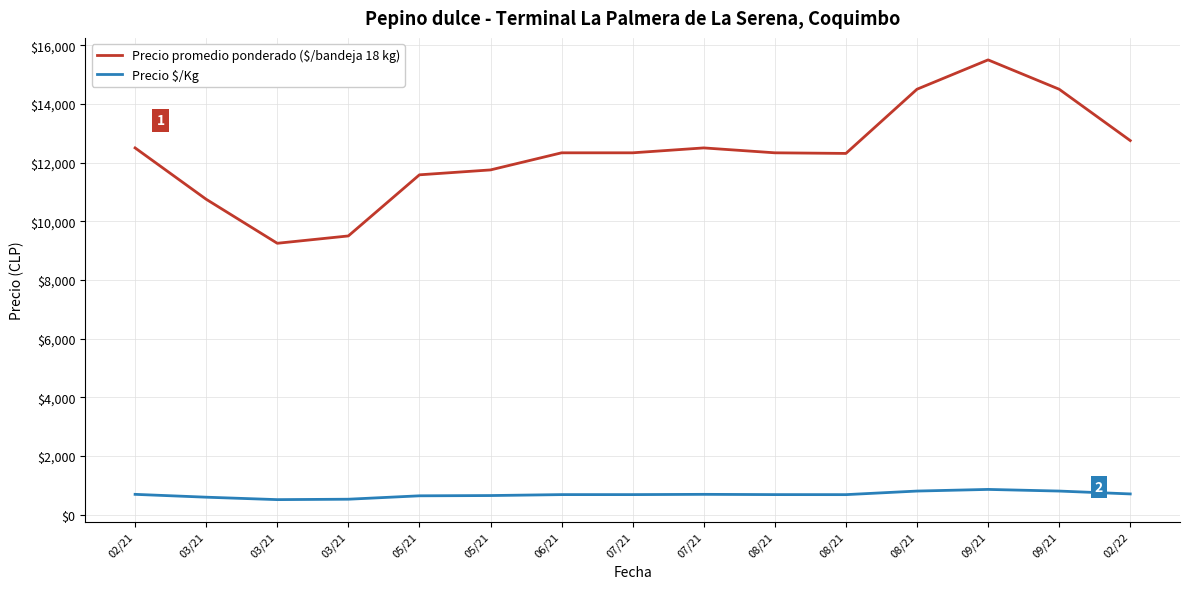

Does the chart display data point markers on the line(s)?

No